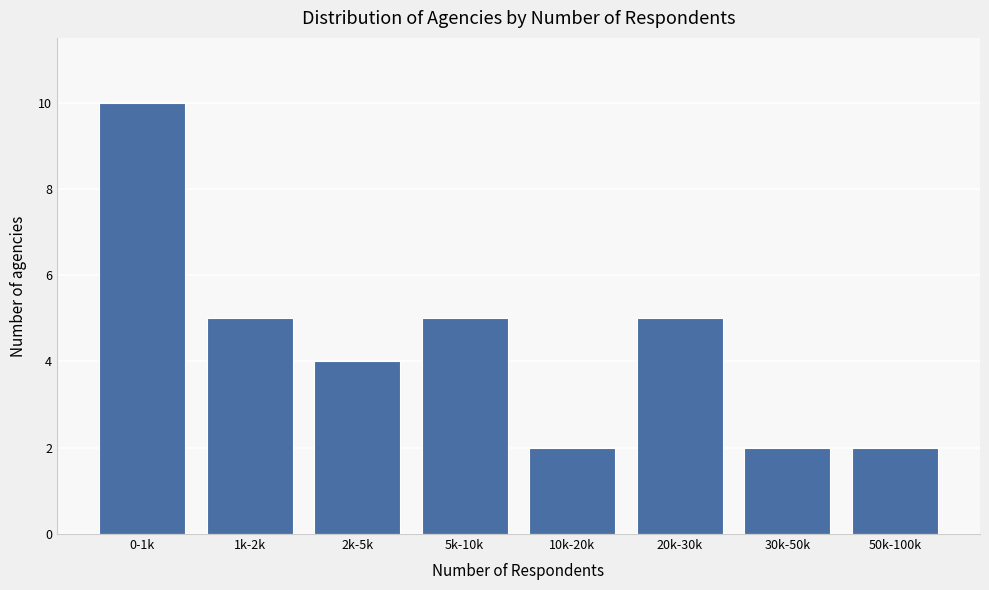

Reading left to right, extract all data points from this chart.

0-1k=10	1k-2k=5	2k-5k=4	5k-10k=5	10k-20k=2	20k-30k=5	30k-50k=2	50k-100k=2